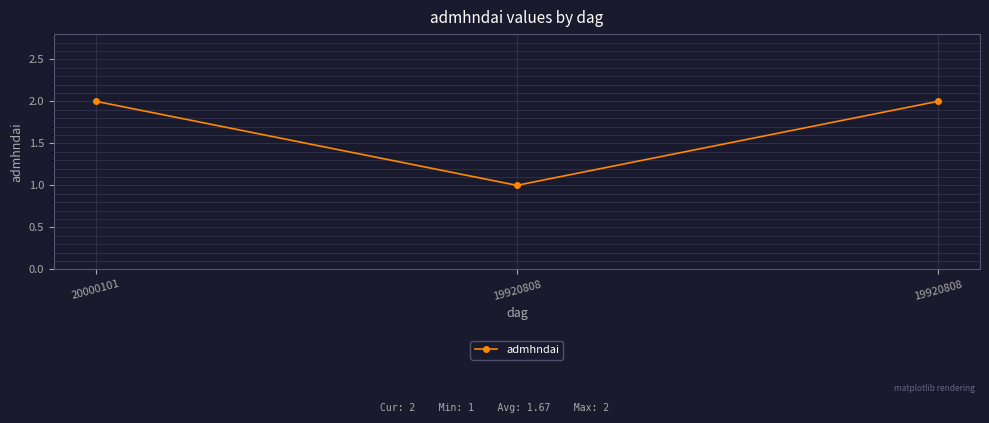

How many data points does each series have?

3